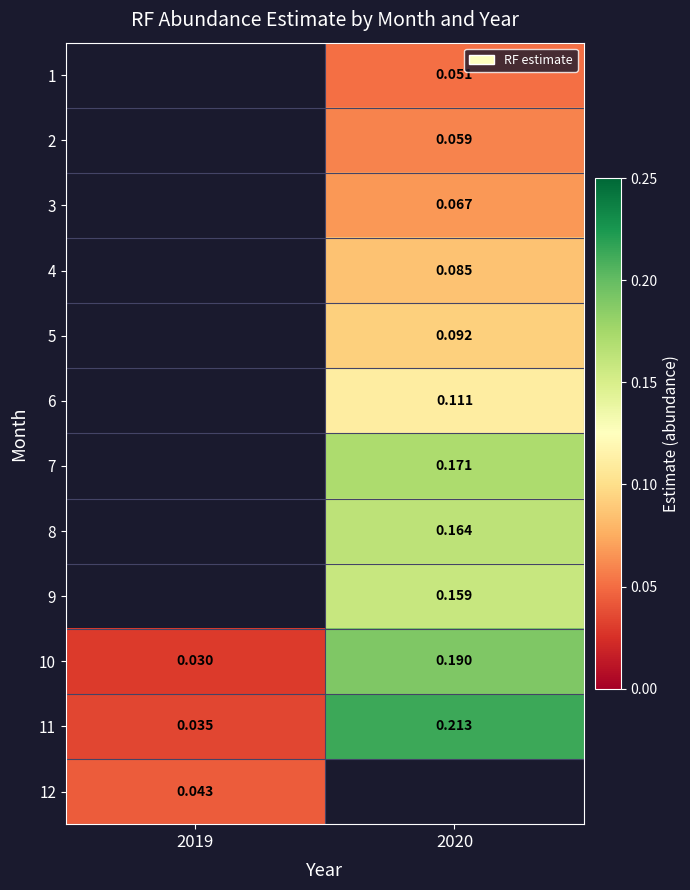

Is the value of 12 at 2019 greater than the value of 9 at 2020?

No